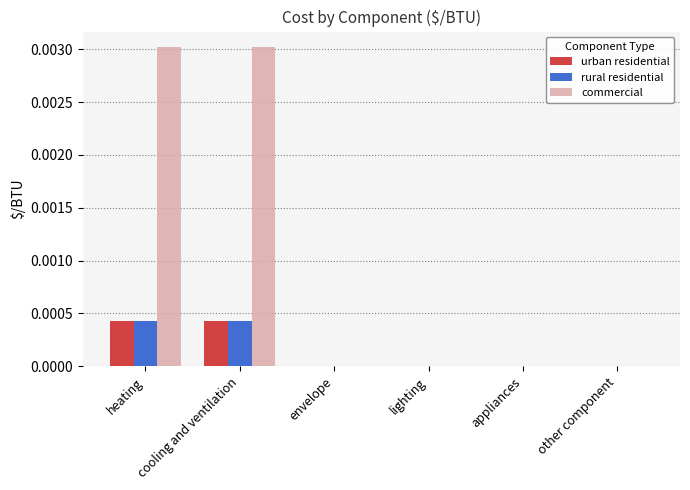

The value of urban residential at other component is 0.0. True or false?

True